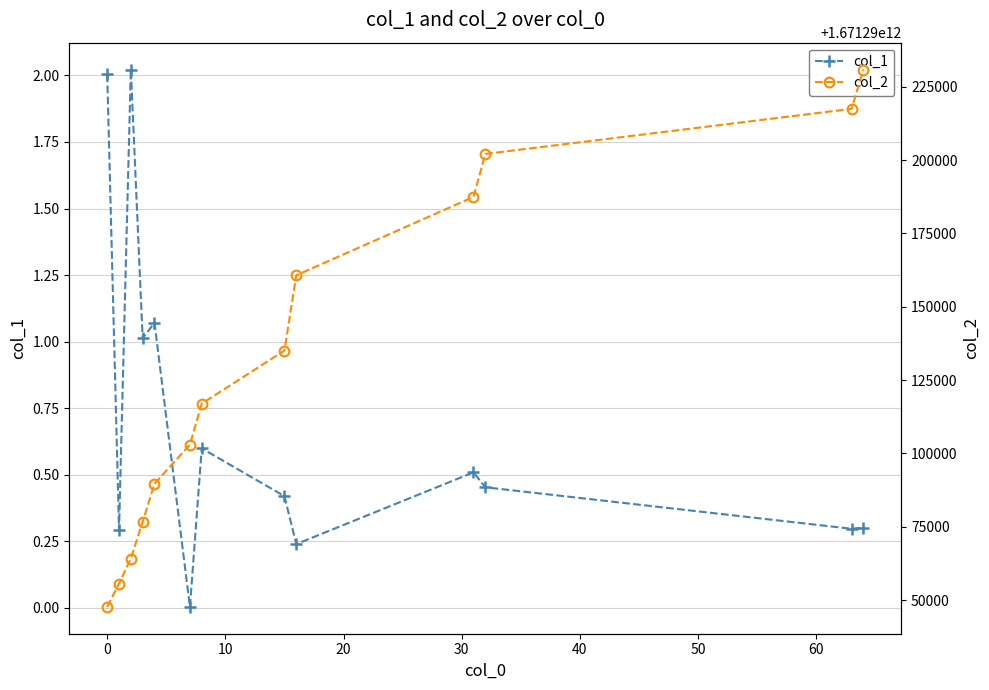

Reading left to right, transcribe all the data shown in this chart.

col_1: 2.0	0.3	2.0	1.0	1.1	0.0	0.6	0.4	0.2	0.5	0.5	0.3	0.3
col_2: 1671290047700.0	1671290055626.0	1671290064151.0	1671290076685.0	1671290089676.0	1671290103020.0	1671290116983.0	1671290135083.0	1671290160737.0	1671290187455.0	1671290202117.0	1671290217487.0	1671290230890.0